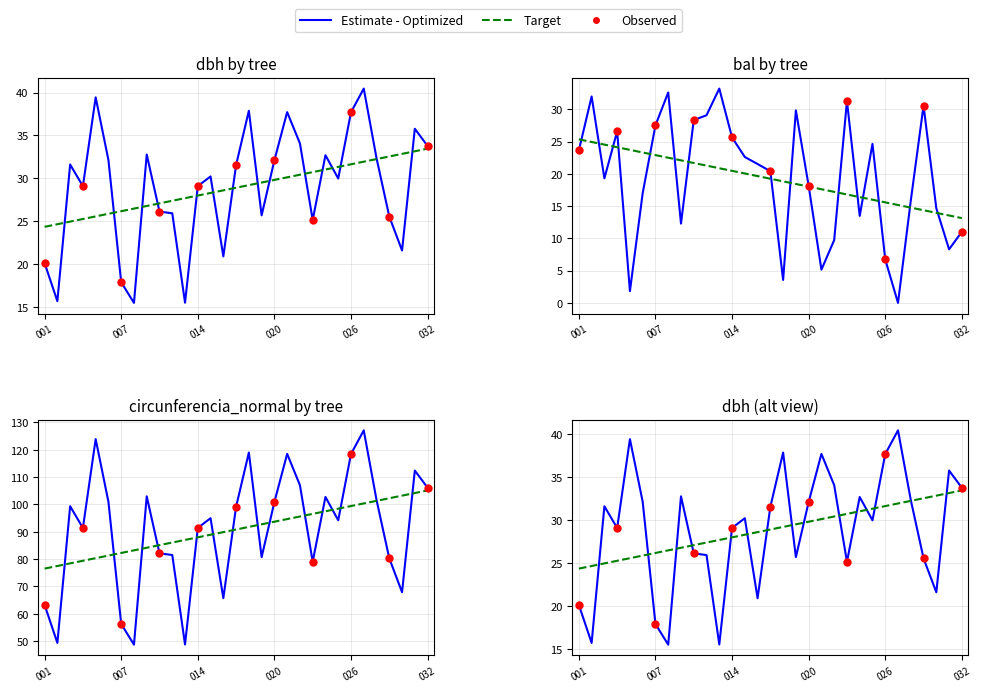

Is the value of bal at 440822013 greater than the value of dbh at 440822023?

Yes